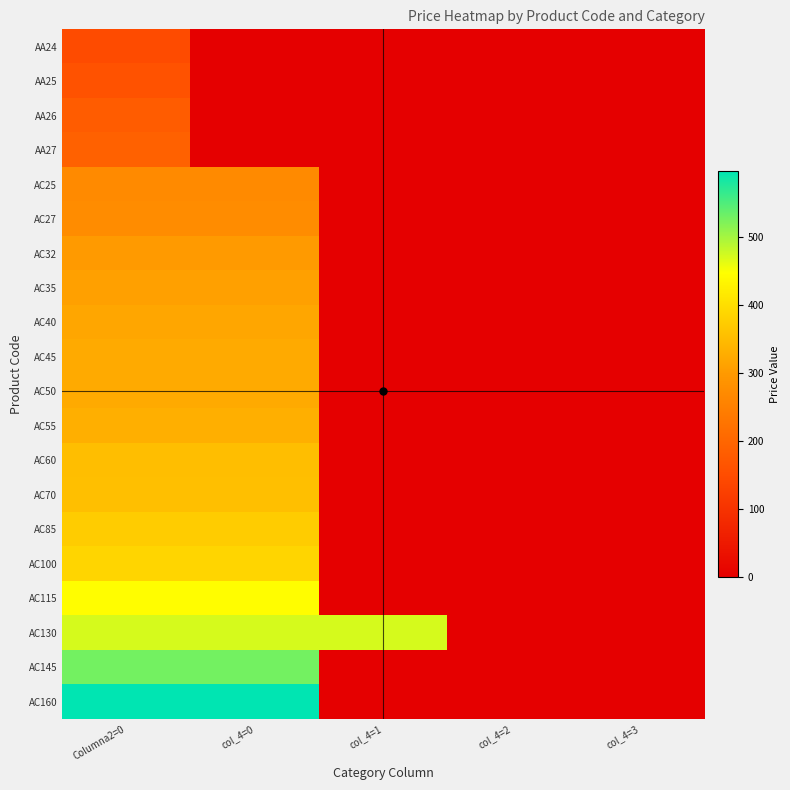

Reading left to right, what are all the values shown in this chart?

AA24: Columna2=0=147.0	col_4=0=0.0	col_4=1=0.0	col_4=2=0.0	col_4=3=0.0
AA25: Columna2=0=161.0	col_4=0=0.0	col_4=1=0.0	col_4=2=0.0	col_4=3=0.0
AA26: Columna2=0=180.9	col_4=0=0.0	col_4=1=0.0	col_4=2=0.0	col_4=3=0.0
AA27: Columna2=0=190.4	col_4=0=0.0	col_4=1=0.0	col_4=2=0.0	col_4=3=0.0
AC25: Columna2=0=270.9	col_4=0=270.9	col_4=1=0.0	col_4=2=0.0	col_4=3=0.0
AC27: Columna2=0=274.7	col_4=0=274.7	col_4=1=0.0	col_4=2=0.0	col_4=3=0.0
AC32: Columna2=0=301.6	col_4=0=301.6	col_4=1=0.0	col_4=2=0.0	col_4=3=0.0
AC35: Columna2=0=309.3	col_4=0=309.3	col_4=1=0.0	col_4=2=0.0	col_4=3=0.0
AC40: Columna2=0=318.9	col_4=0=318.9	col_4=1=0.0	col_4=2=0.0	col_4=3=0.0
AC45: Columna2=0=324.2	col_4=0=324.2	col_4=1=0.0	col_4=2=0.0	col_4=3=0.0
AC50: Columna2=0=324.2	col_4=0=324.2	col_4=1=0.0	col_4=2=0.0	col_4=3=0.0
AC55: Columna2=0=331.9	col_4=0=331.9	col_4=1=0.0	col_4=2=0.0	col_4=3=0.0
AC60: Columna2=0=352.3	col_4=0=352.3	col_4=1=0.0	col_4=2=0.0	col_4=3=0.0
AC70: Columna2=0=355.0	col_4=0=355.0	col_4=1=0.0	col_4=2=0.0	col_4=3=0.0
AC85: Columna2=0=373.8	col_4=0=373.8	col_4=1=0.0	col_4=2=0.0	col_4=3=0.0
AC100: Columna2=0=385.7	col_4=0=385.7	col_4=1=0.0	col_4=2=0.0	col_4=3=0.0
AC115: Columna2=0=444.5	col_4=0=444.5	col_4=1=0.0	col_4=2=0.0	col_4=3=0.0
AC130: Columna2=0=471.8	col_4=0=471.8	col_4=1=471.8	col_4=2=0.0	col_4=3=0.0
AC145: Columna2=0=528.2	col_4=0=528.2	col_4=1=0.0	col_4=2=0.0	col_4=3=0.0
AC160: Columna2=0=596.6	col_4=0=596.6	col_4=1=0.0	col_4=2=0.0	col_4=3=0.0